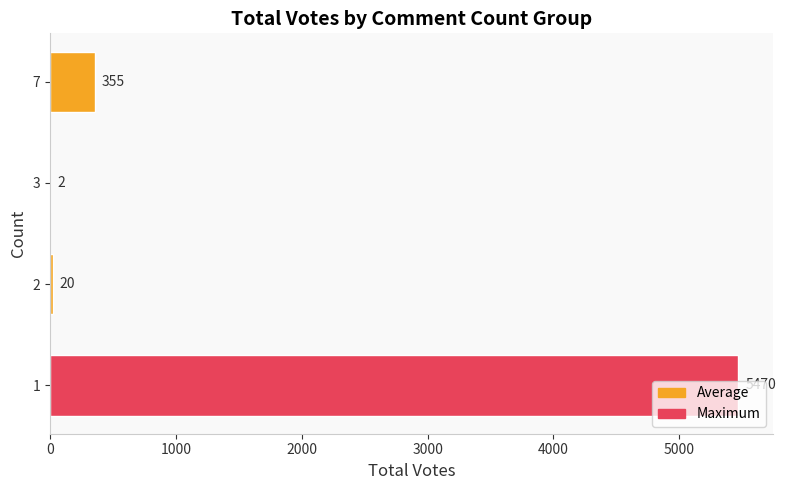

What is the ratio of the value at 7 to the value at 3?

177.5